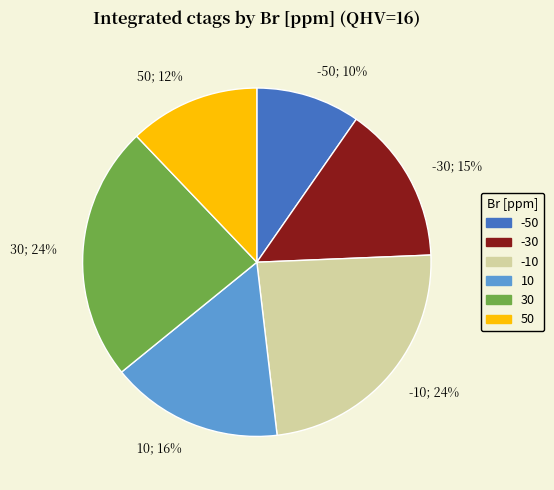

Approximately how many times larger is the value at 10 compared to 50?

1.3